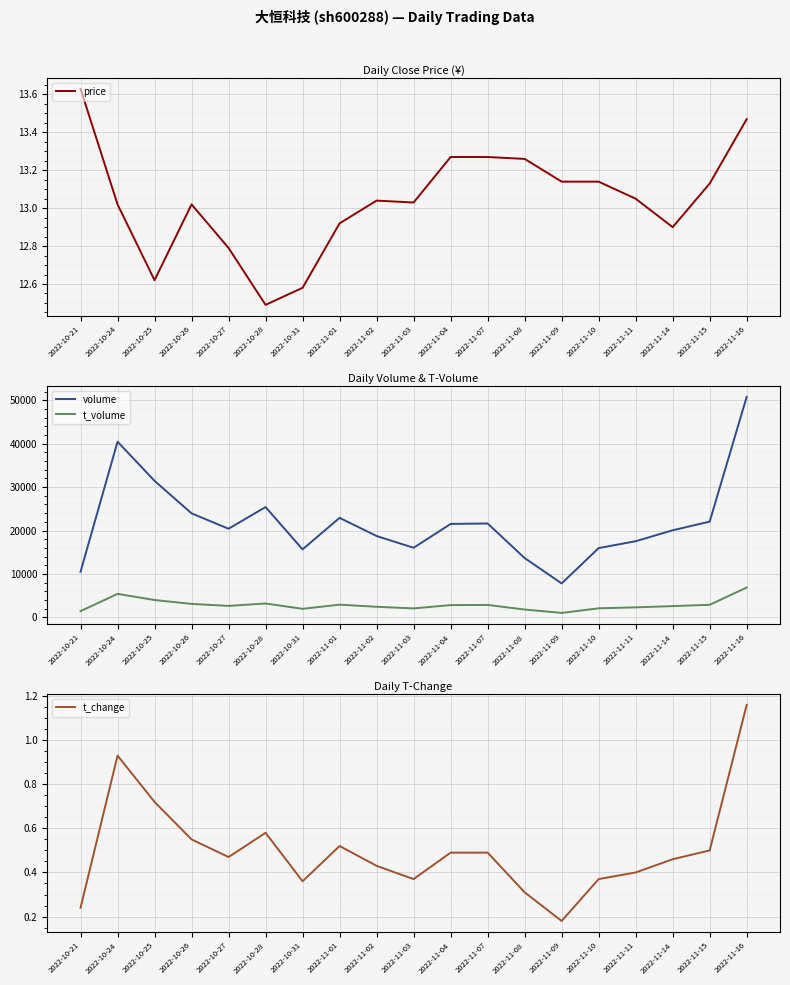

What is the label of the 19th point from the left?

2022-11-16